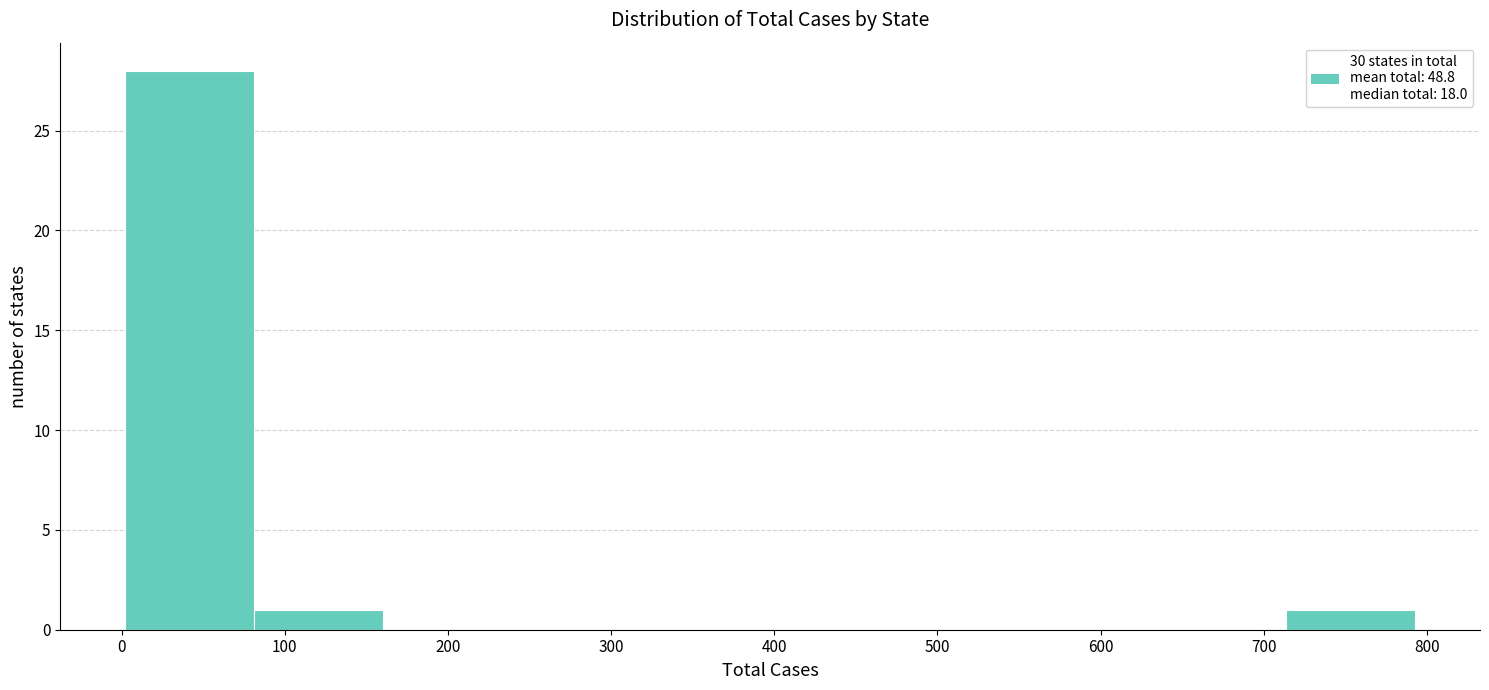

Reading left to right, transcribe this chart: for each bar, give the range it covers on the x-axis and its height. Neither the bar edges nor the heights are printed on the chart, so give them approximately, as read against the axes.

0 to 80: 28
80 to 160: 1
160 to 240: 0
240 to 320: 0
320 to 400: 0
400 to 480: 0
480 to 560: 0
560 to 630: 0
630 to 710: 0
710 to 790: 1